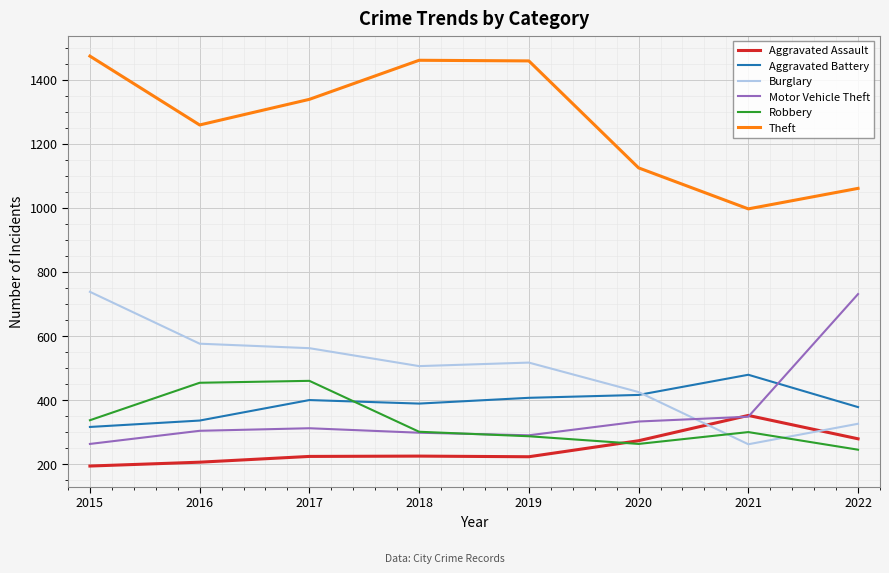

Which series ends up on top after the final intersection of Motor Vehicle Theft and Robbery?

Motor Vehicle Theft